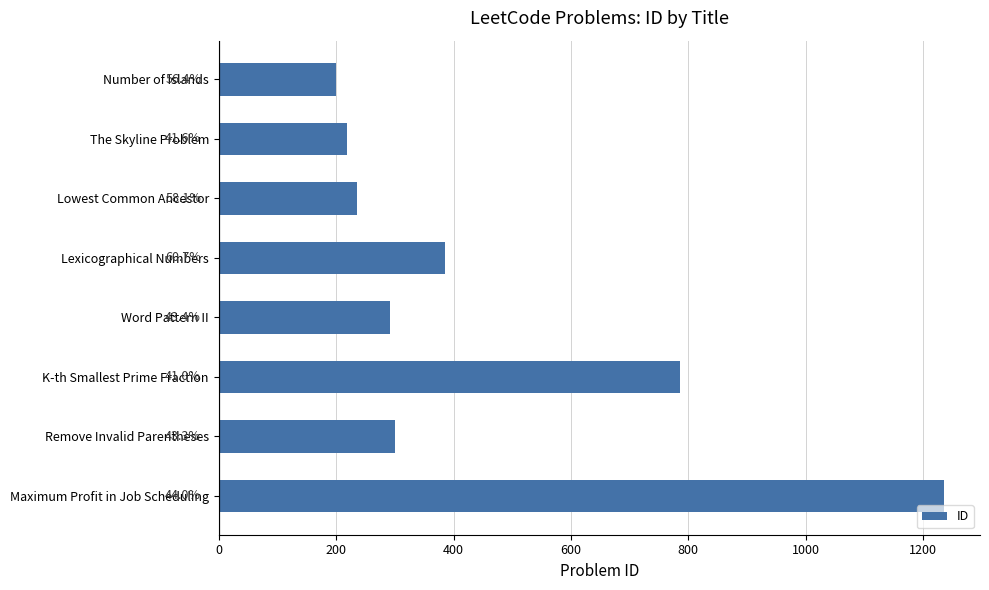

Does the chart contain any negative values?

No